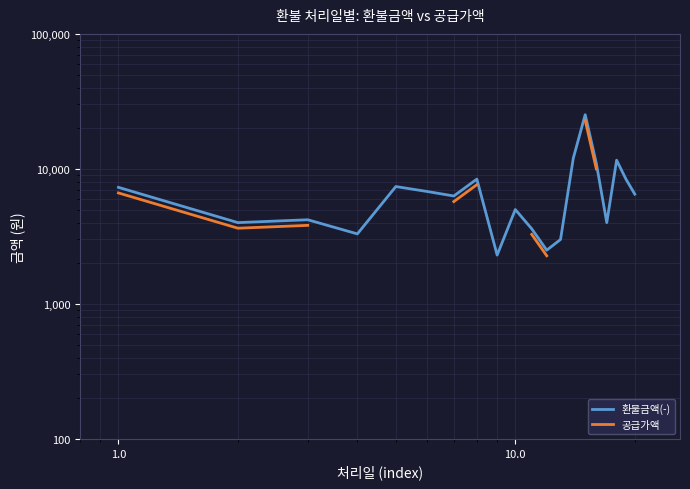

True or false: 환불금액(-) and 공급가액 cross at least once.

False